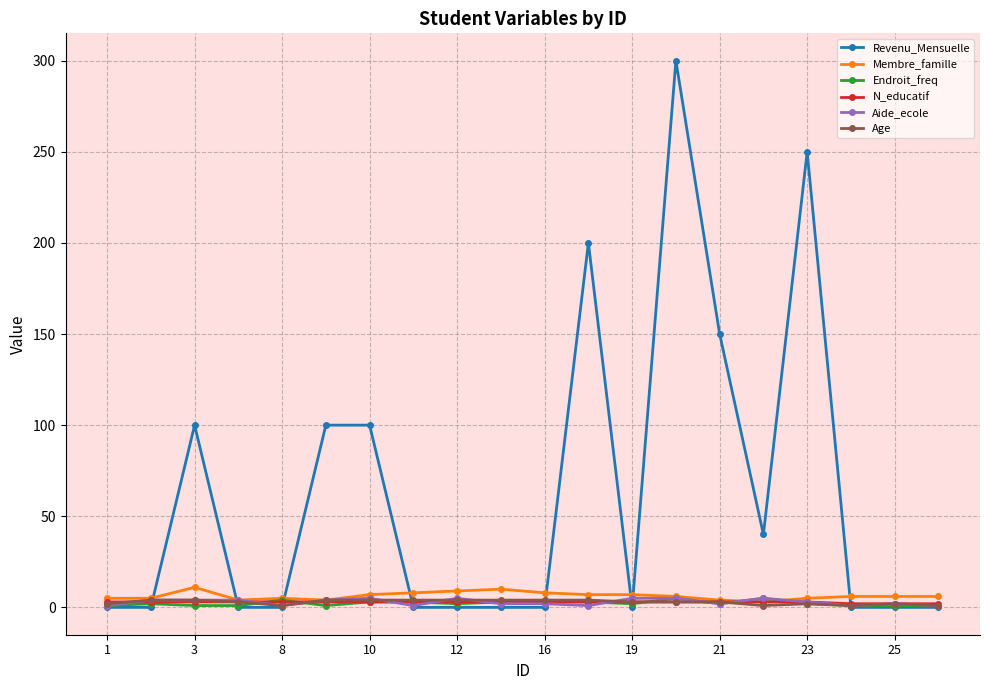

Which series has the widest spread of values?

Revenu_Mensuelle